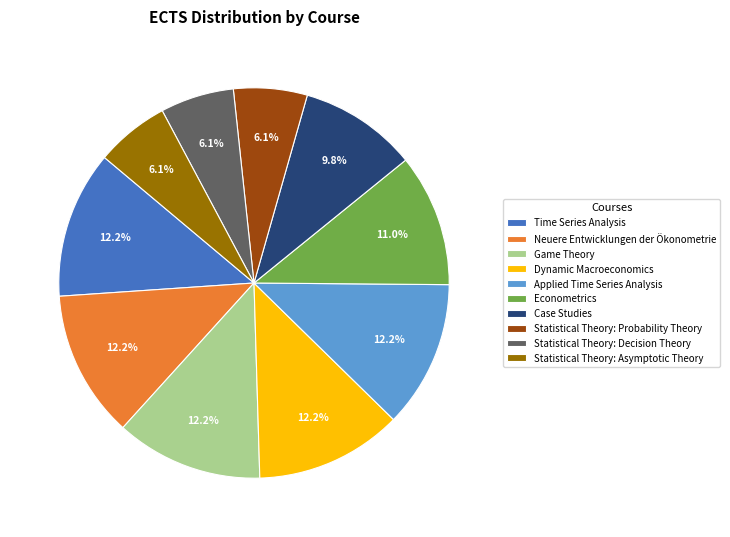

Approximately how many times larger is the value at Time Series Analysis compared to Statistical Theory: Asymptotic Theory?

2.0